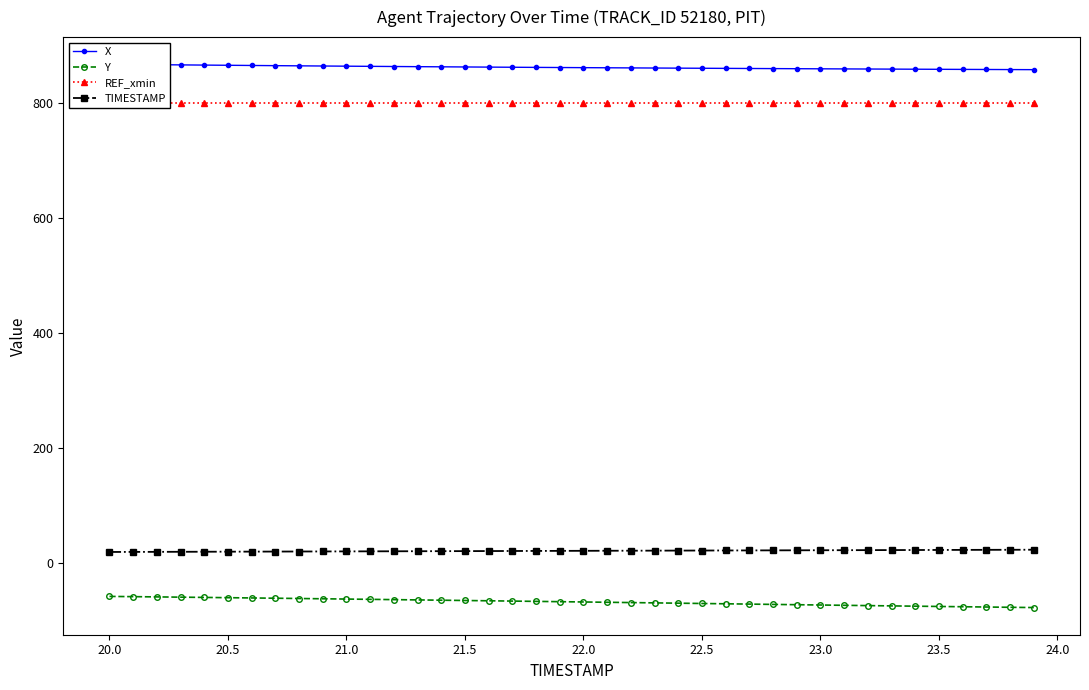

True or false: X has more than 1 interior local peaks.

False